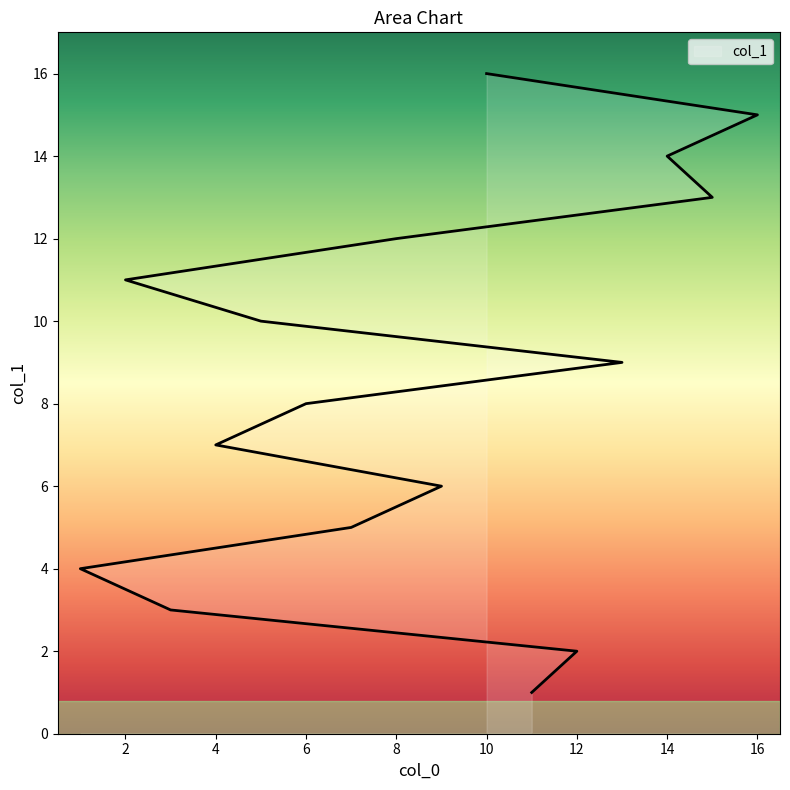

What is the maximum value shown in the chart?

16